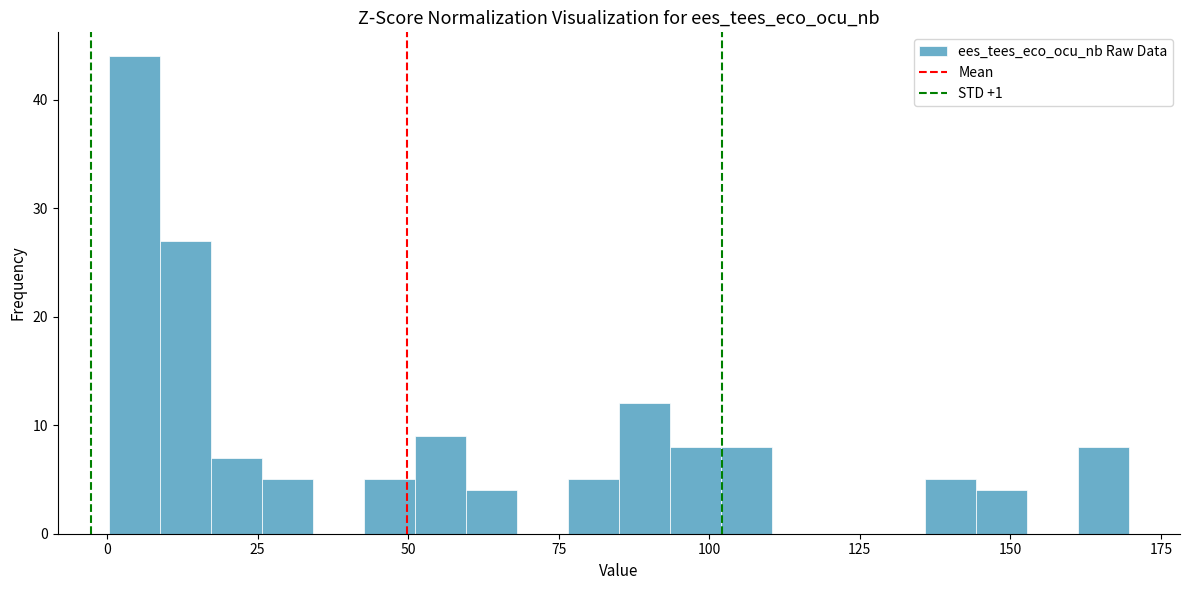

Around what value on the x-axis is the tallest bar? Give the approximate position of its centre, as read against the axis.

5